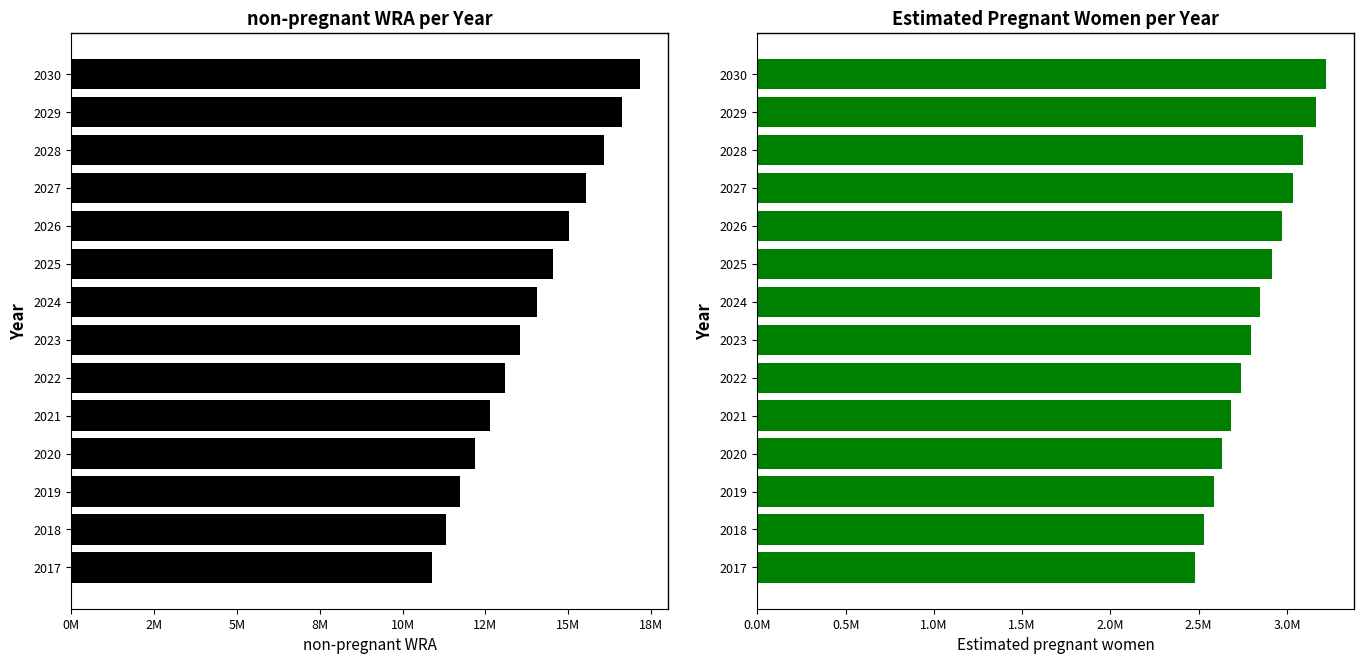

The non-pregnant WRA series shows 11742062.8 at 2019. True or false?

True